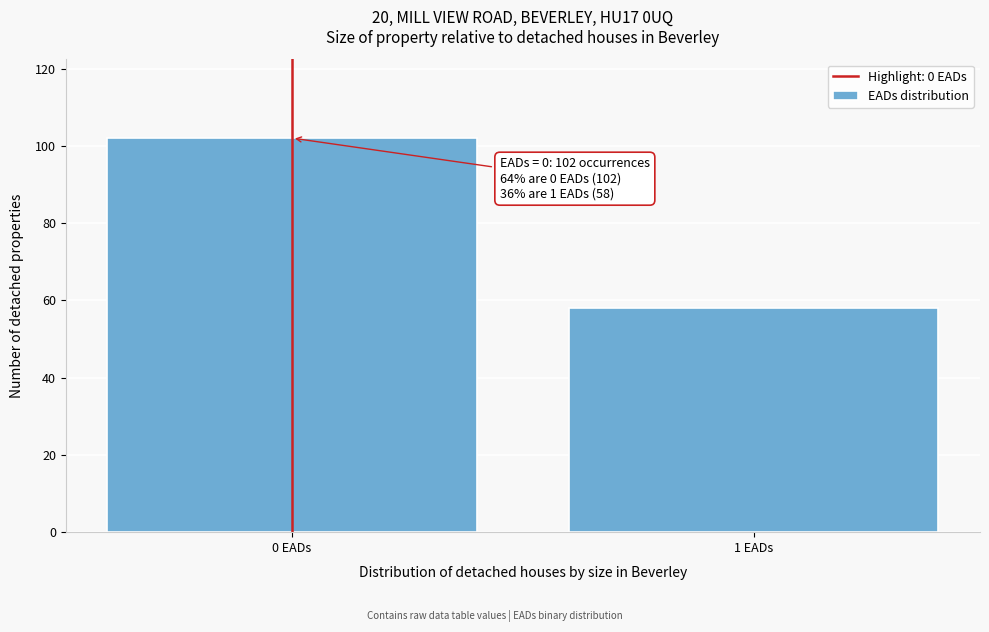

Reading left to right, transcribe all the data shown in this chart.

0 EADs=102	1 EADs=58